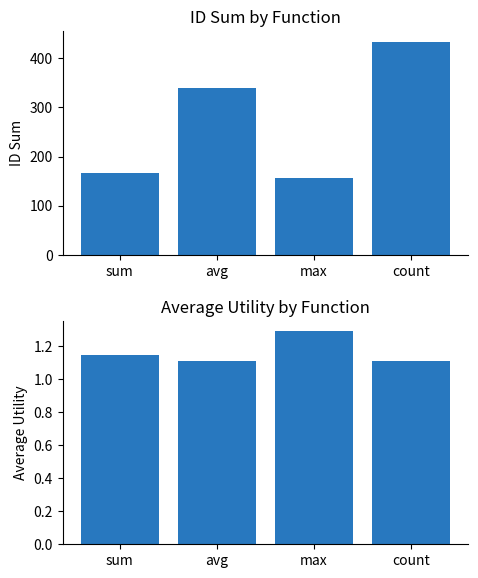

Which label corresponds to the largest value in the chart?

count